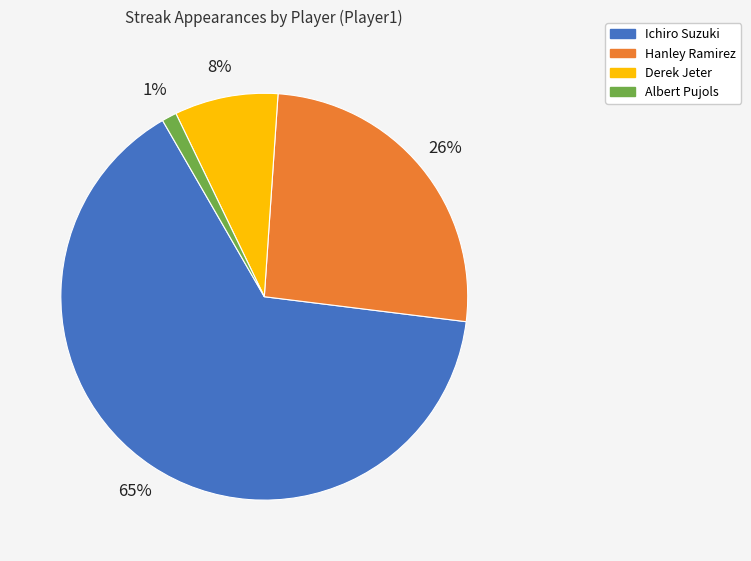

True or false: Hanley Ramirez accounts for 16% of the total.

False